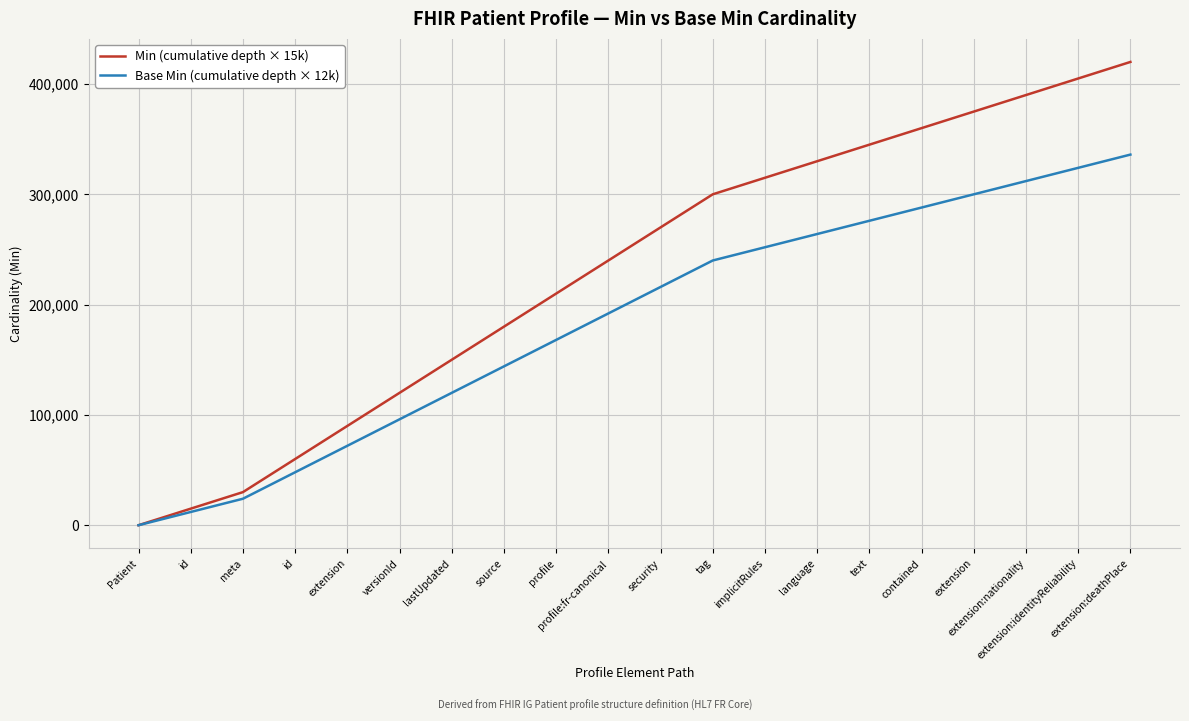

How many lines are shown in the chart?

2